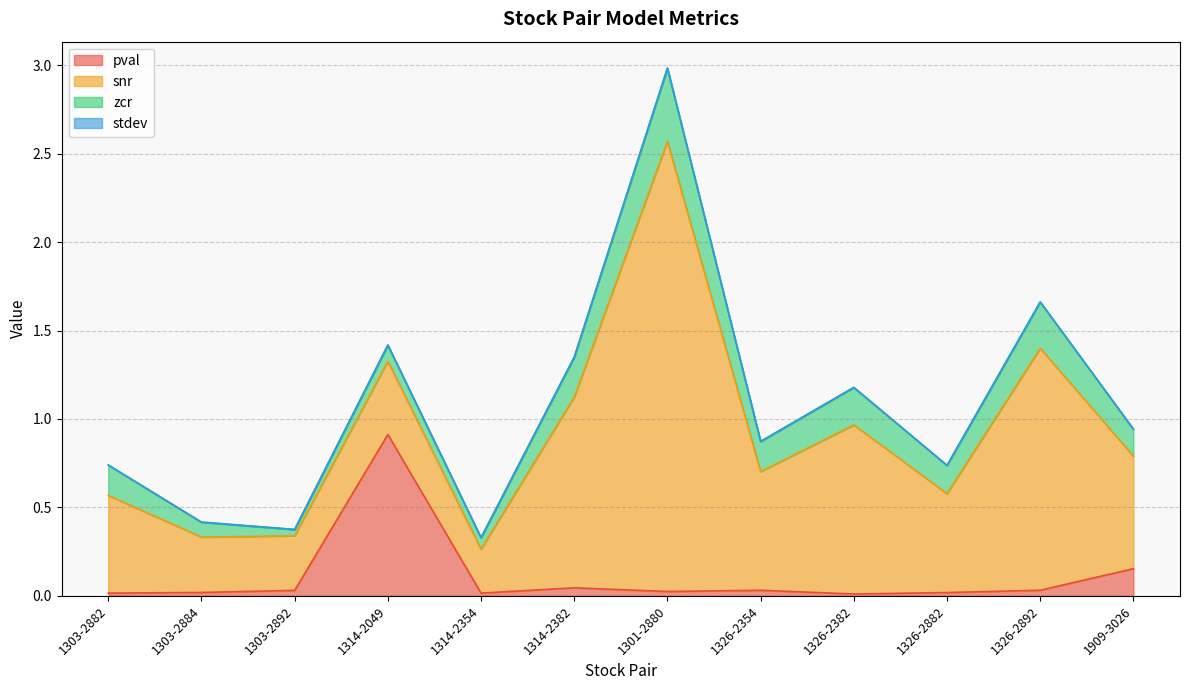

Reading left to right, list all the values displayed in this chart.

pval: 0.0	0.0	0.0	0.9	0.0	0.0	0.0	0.0	0.0	0.0	0.0	0.2
snr: 0.6	0.3	0.3	0.4	0.2	1.1	2.5	0.7	1.0	0.6	1.4	0.6
zcr: 0.2	0.1	0.0	0.1	0.1	0.2	0.4	0.2	0.2	0.2	0.3	0.2
stdev: 0.0	0.0	0.0	0.0	0.0	0.0	0.0	0.0	0.0	0.0	0.0	0.0